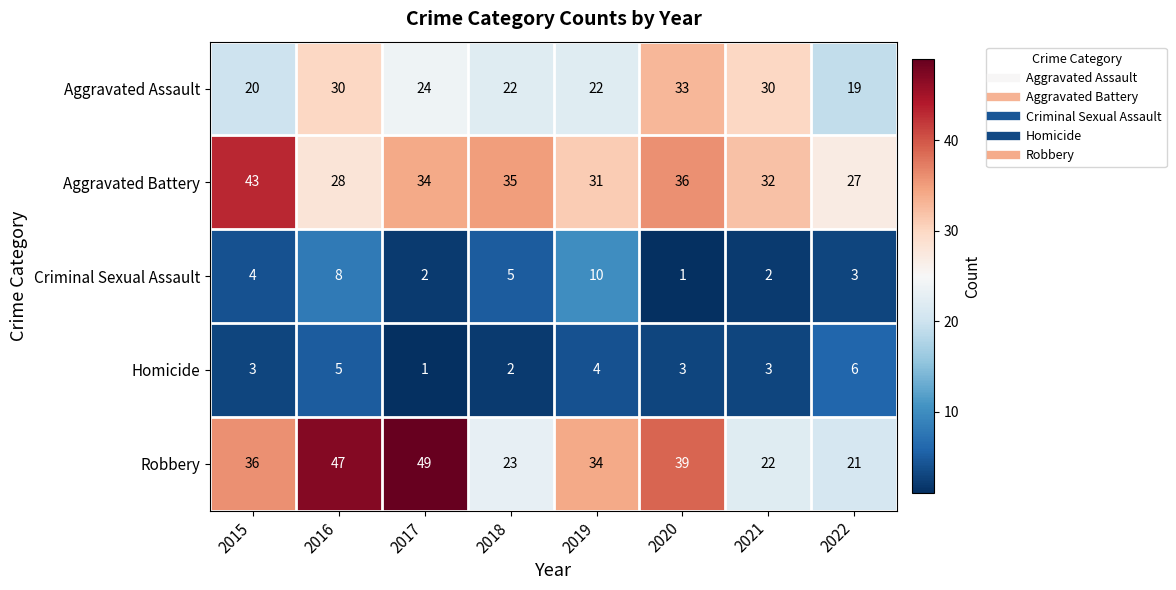

Rank the categories by Aggravated Battery value from lowest to highest.

2022, 2016, 2019, 2021, 2017, 2018, 2020, 2015